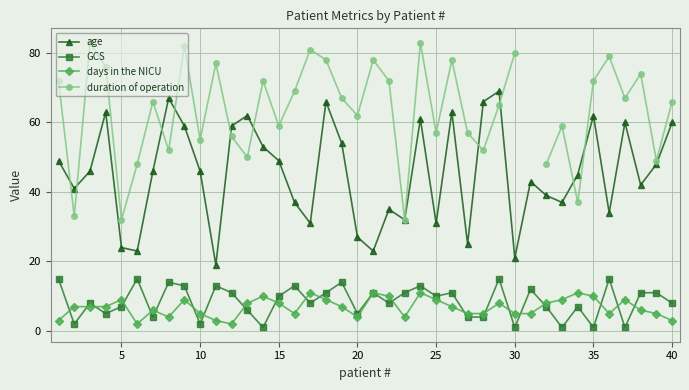

Is this an area chart (filled region under the line)?

No